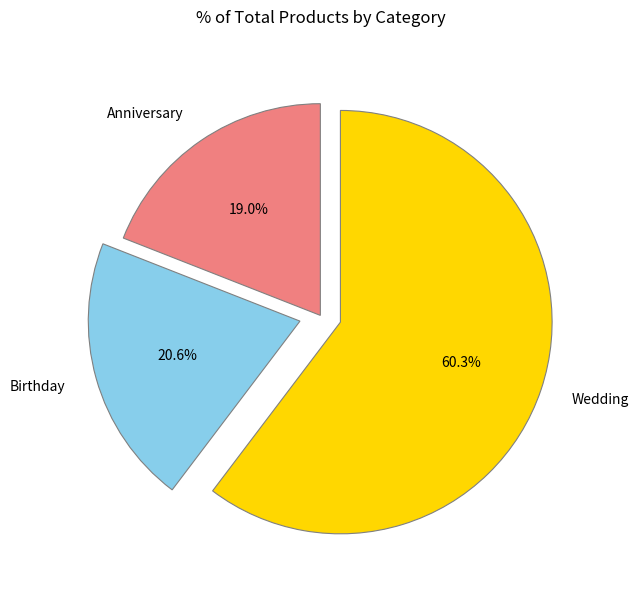

Which slice is the largest?

Wedding